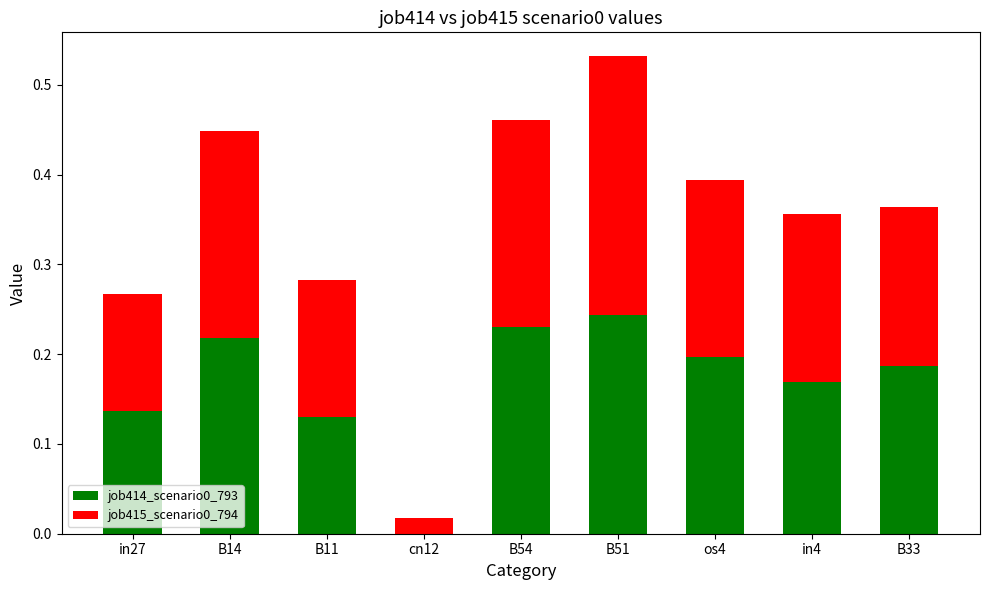

At which category is the sum across all series the highest?

B51